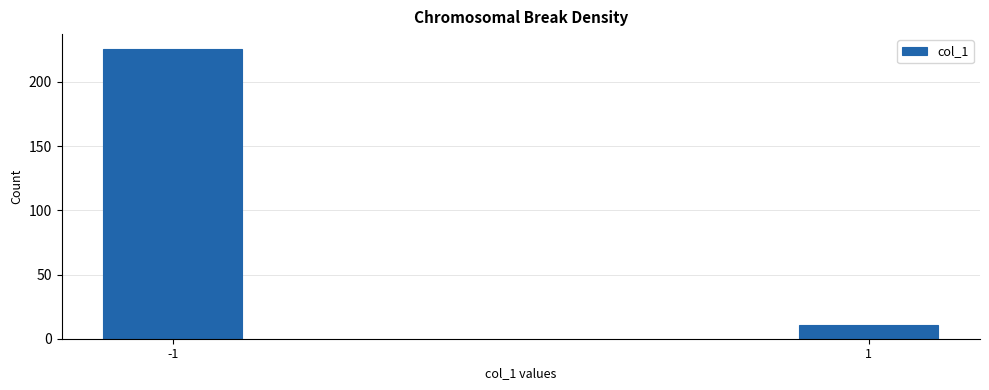

Reading left to right, list all the values displayed in this chart.

-1=226	1=11